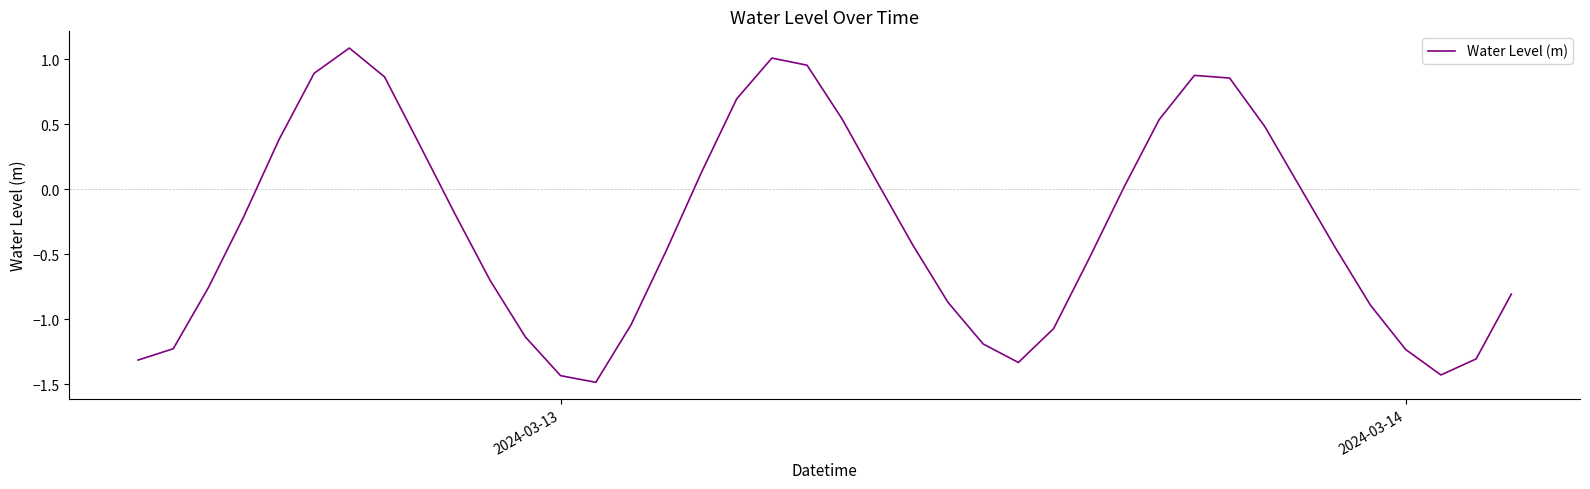

What is the difference between the maximum and minimum values?

2.6